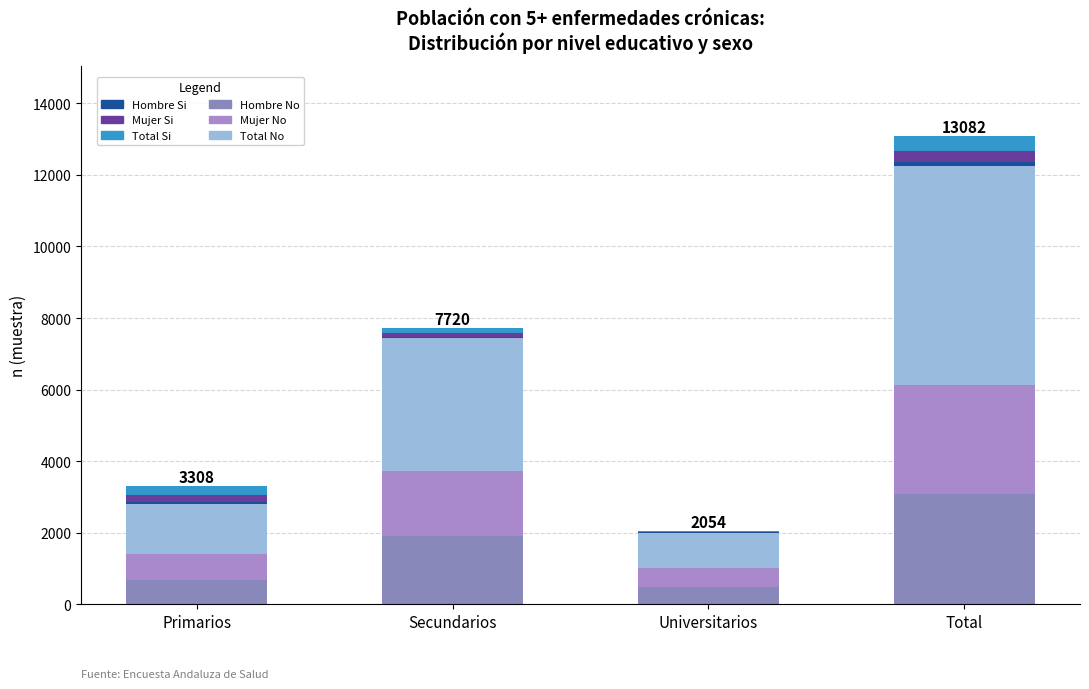

Where does the Mujer No series first go above 1802?

Total